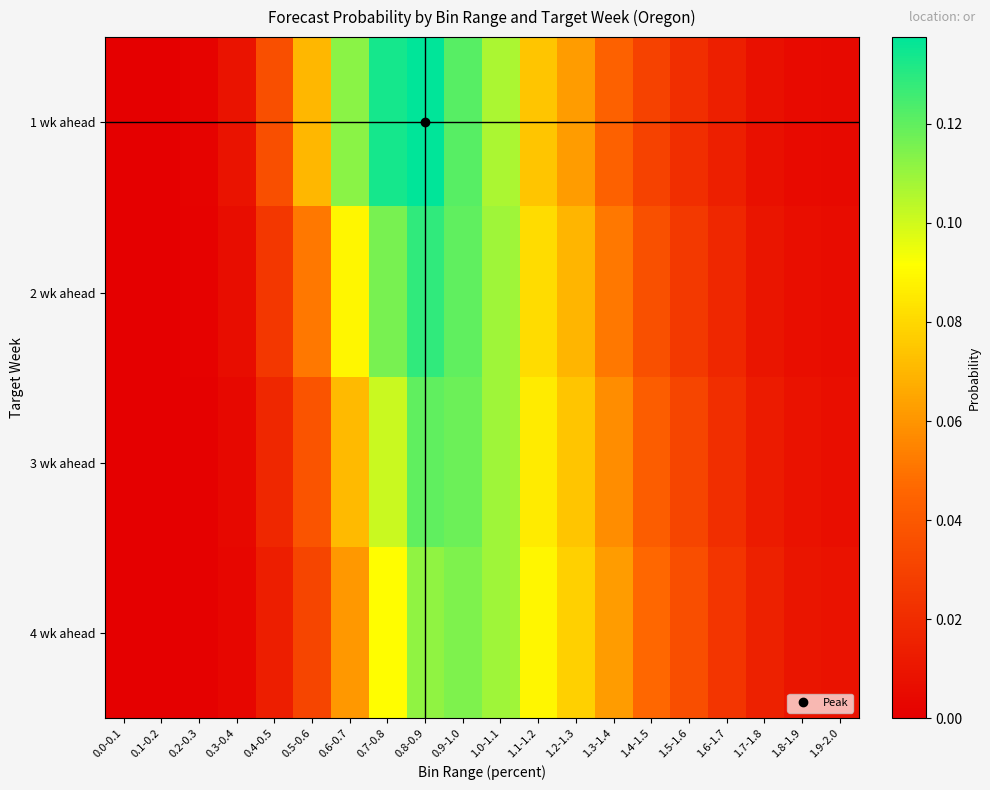

How many data points does each series have?

20